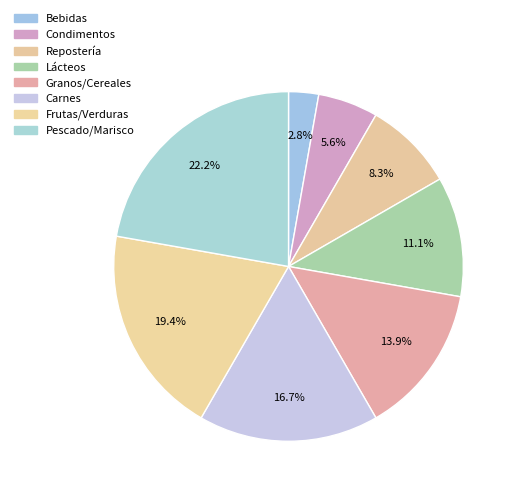

To the nearest percent, what is the difference between the Granos/Cereales and Pescado/Marisco slice percentages?

8%